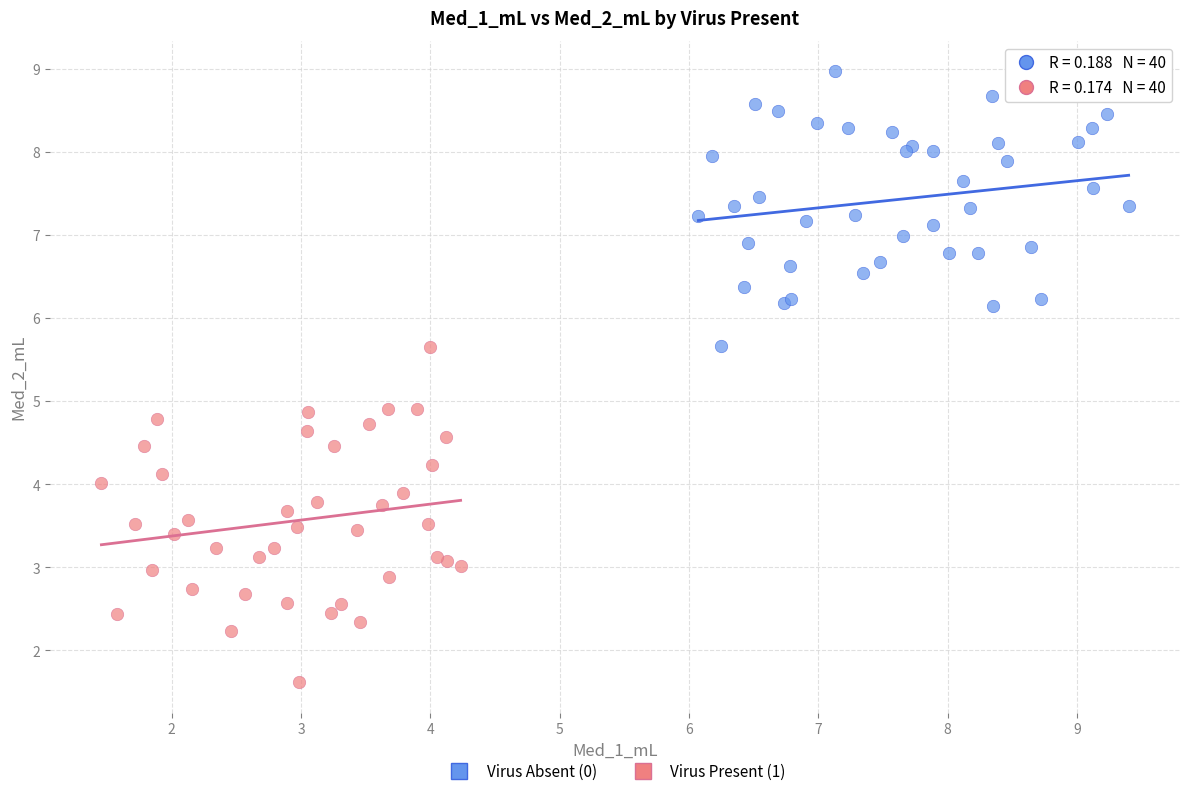

Which series reaches the maximum Y coordinate?

Virus Absent (0)